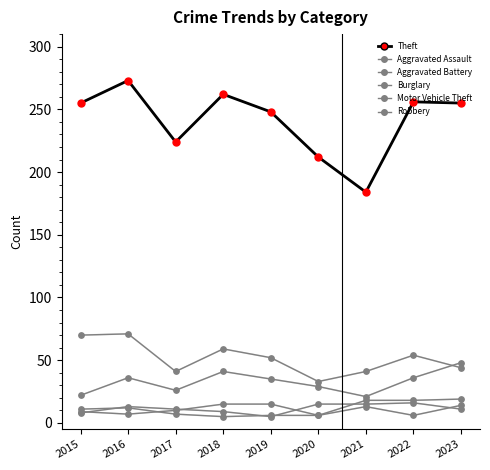

What is the total value across all series at 2018?

391